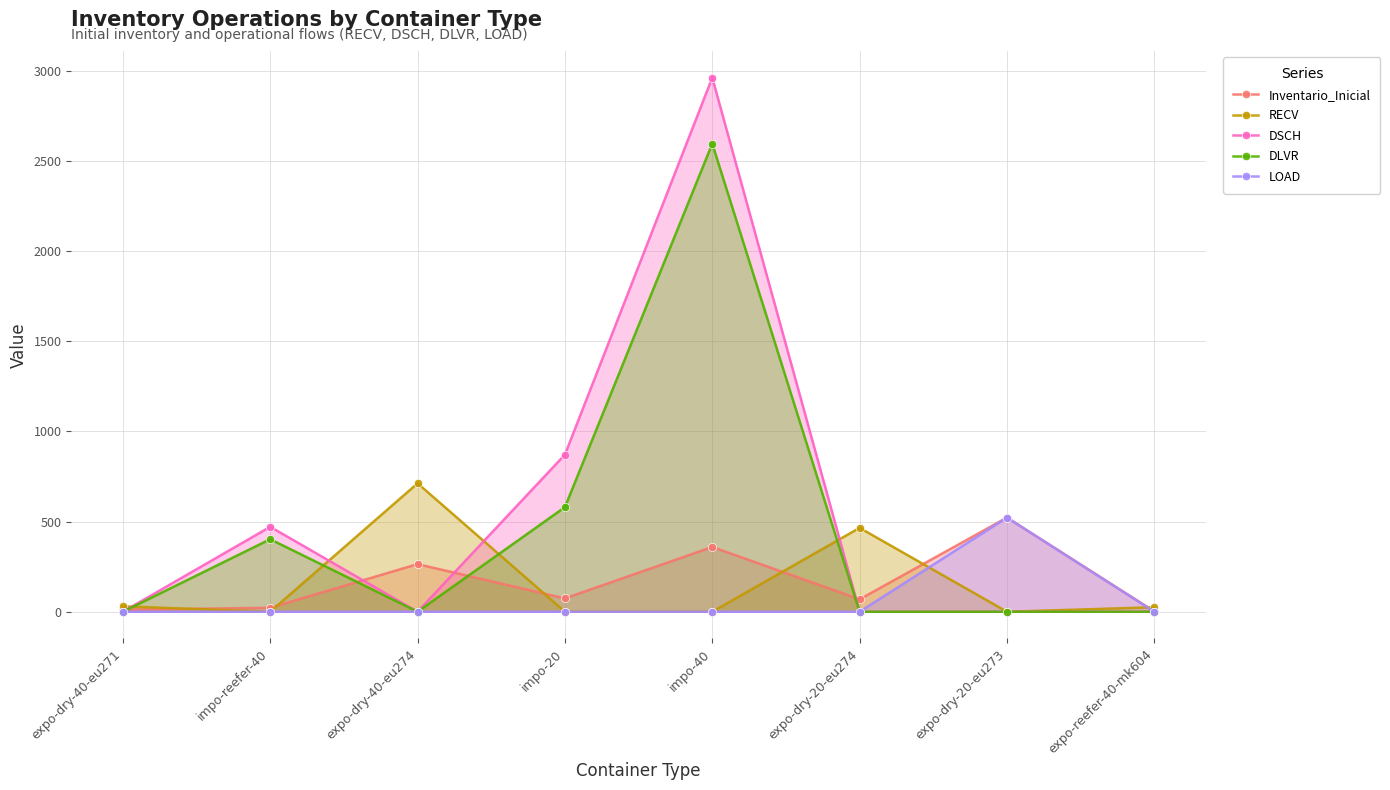

What is the value of the DSCH point at the 5th from the left?

2961